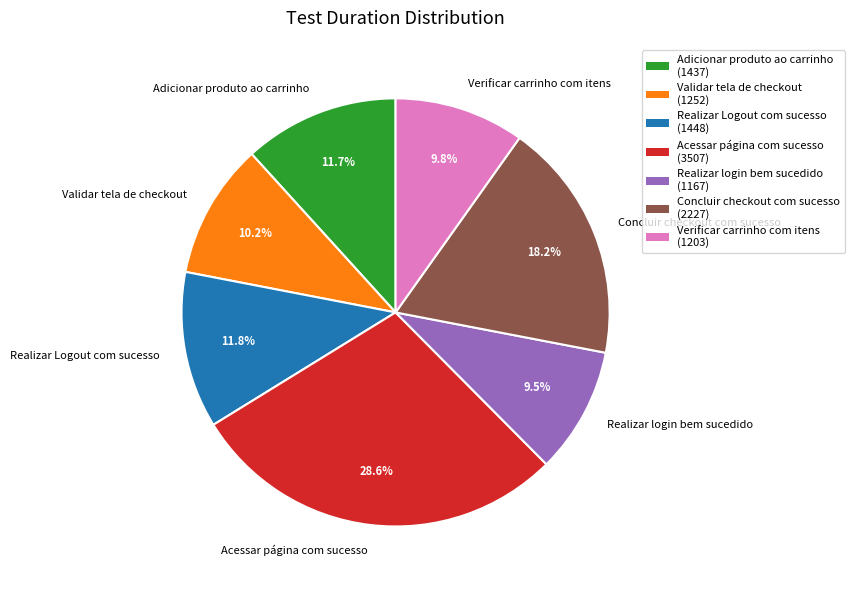

What is the largest slice in the pie chart?

Acessar página com sucesso